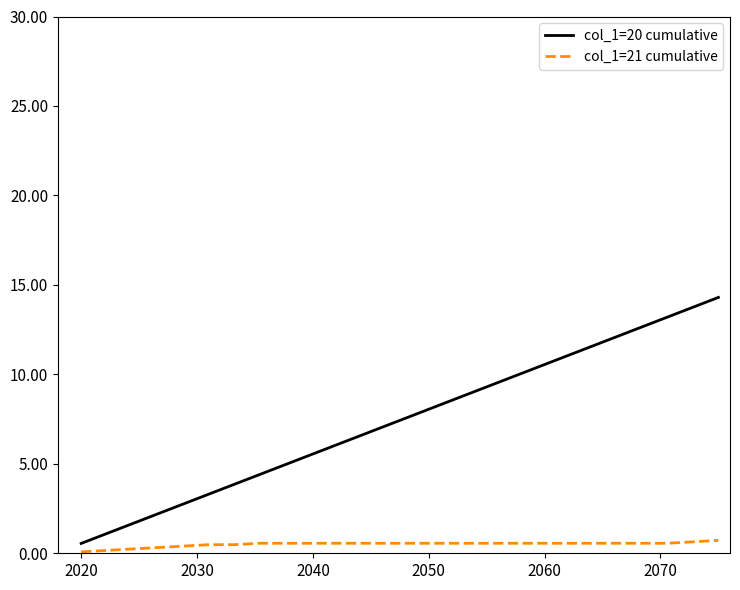

What is the greatest value displayed?

14.3